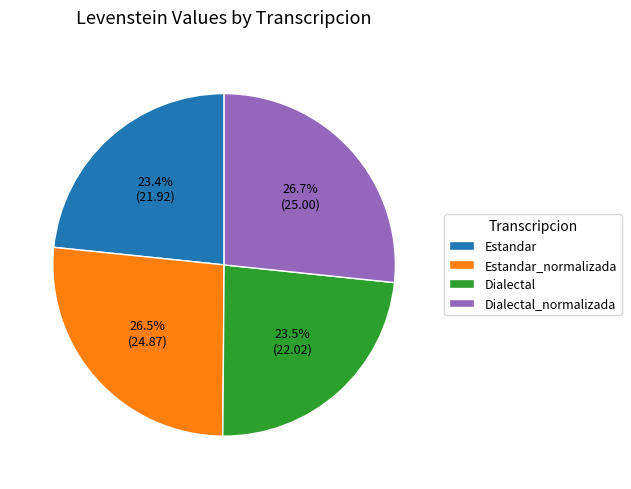

Does any single category account for the majority?

No